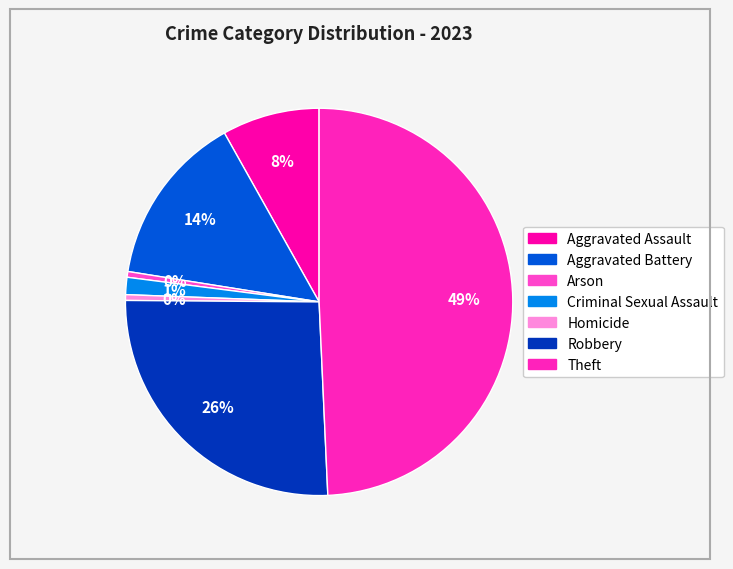

Is there a majority slice in this chart?

No